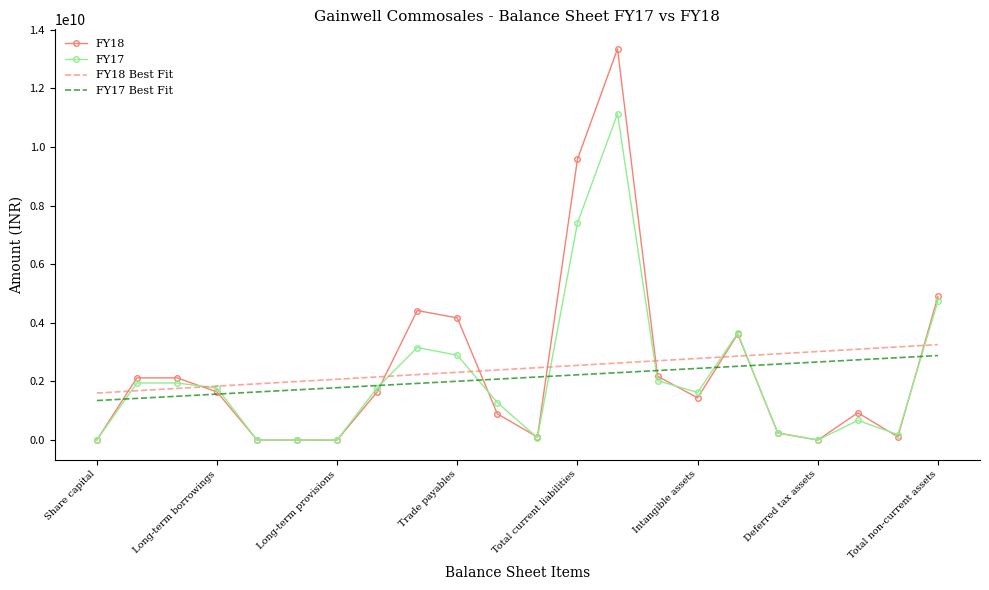

Which series has the widest spread of values?

FY18